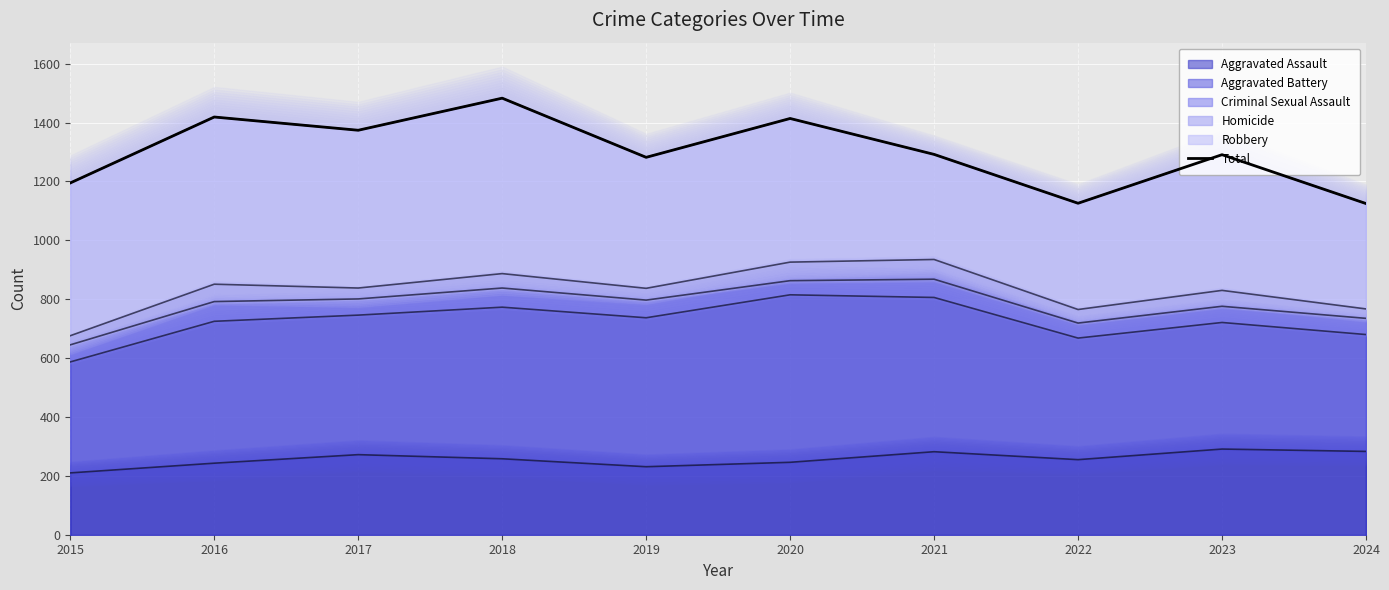

At which category does the chart reach its peak across all series?

2018